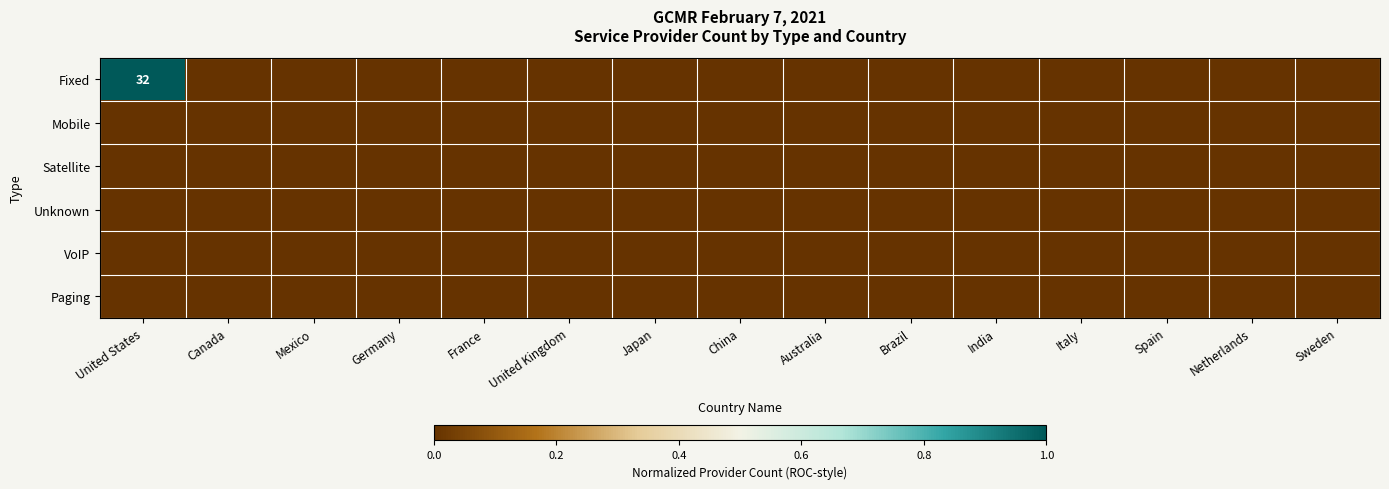

Which series has the widest spread of values?

Fixed